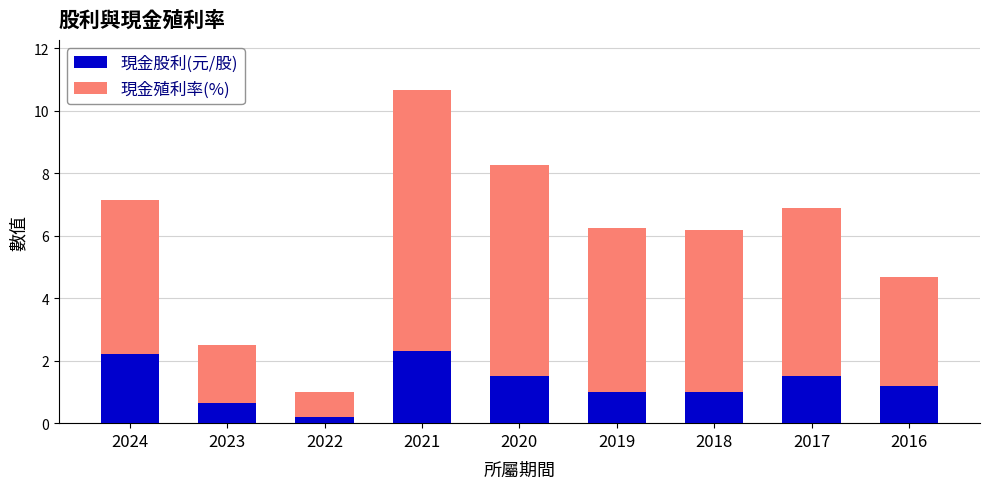

At which category is the sum across all series the highest?

2021